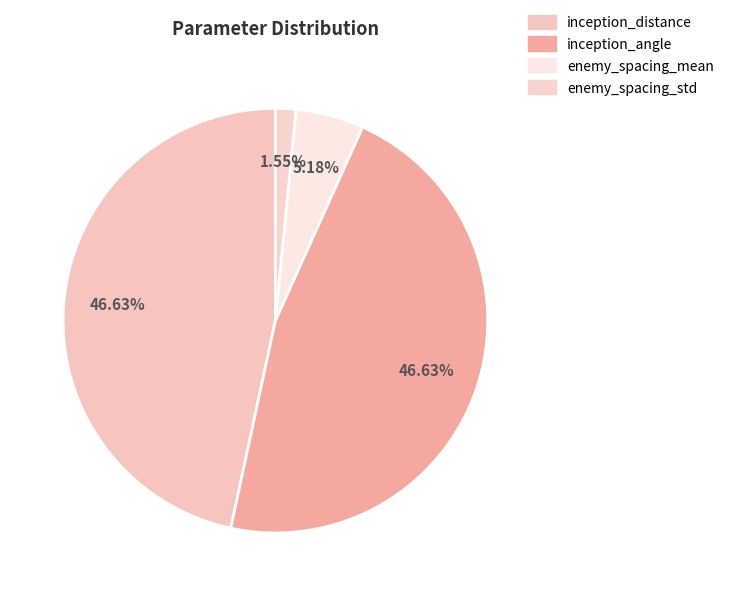

To the nearest percent, what percentage of the pie is enemy_spacing_std?

2%